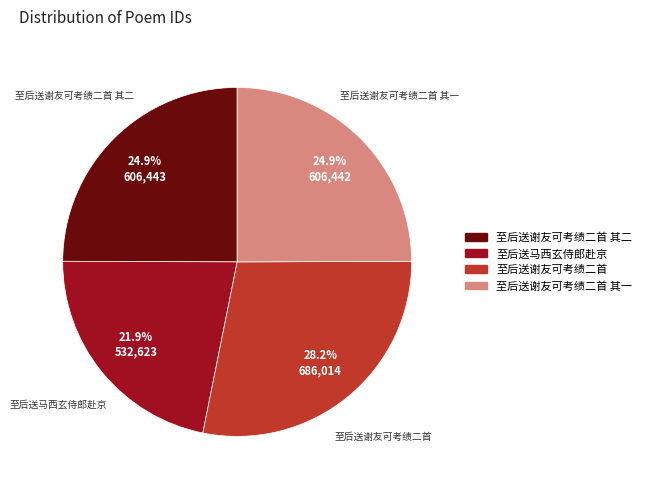

Does 至后送谢友可考绩二首 其二 account for over 50% of the chart?

No